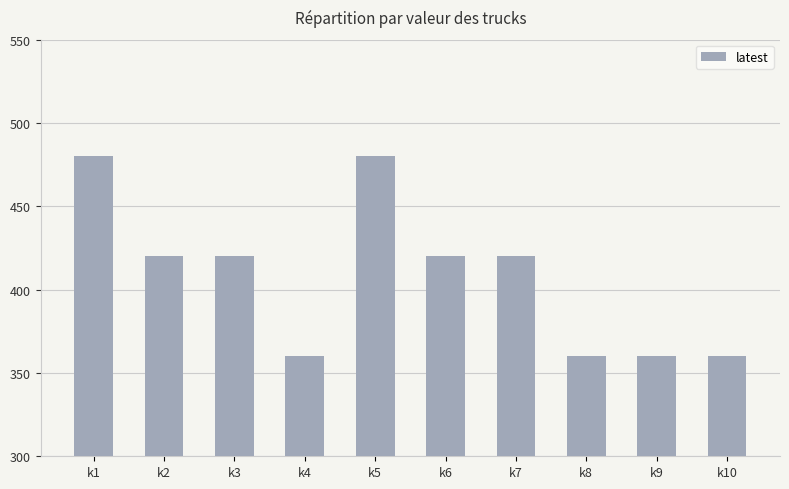

What is the smallest value displayed?

360